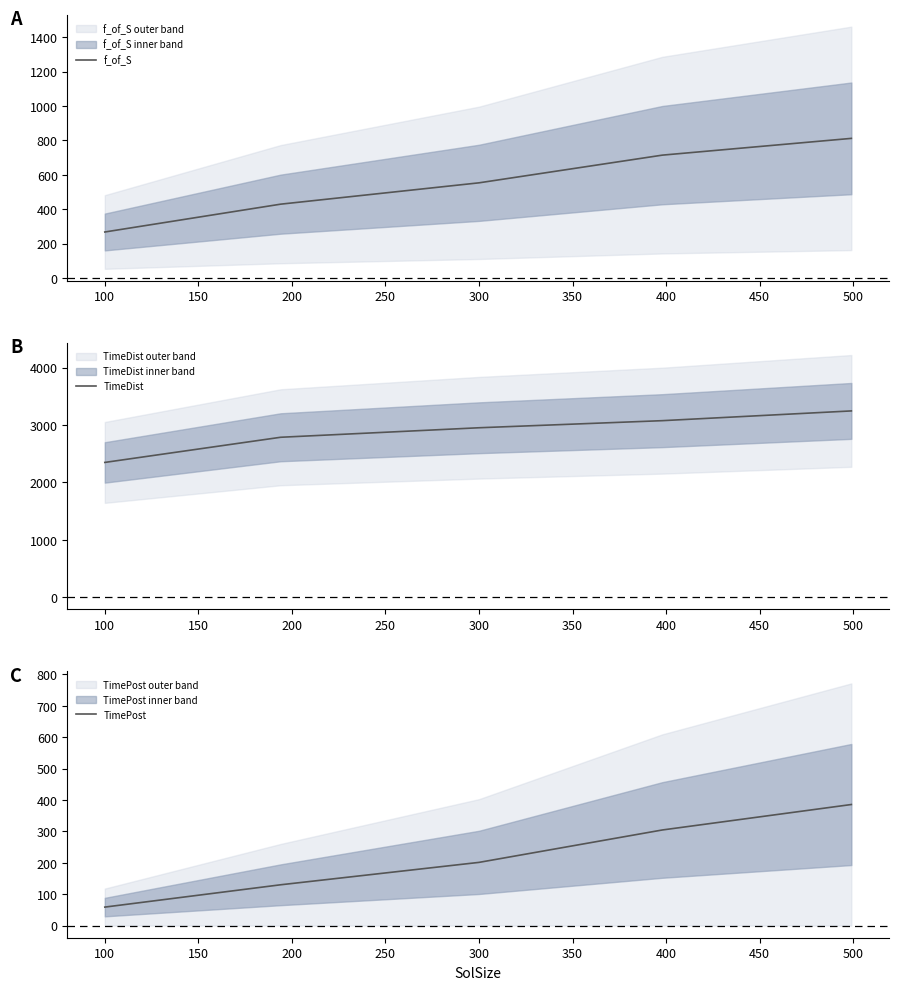

What is the difference between the maximum and minimum values in the f_of_S series?

544.2